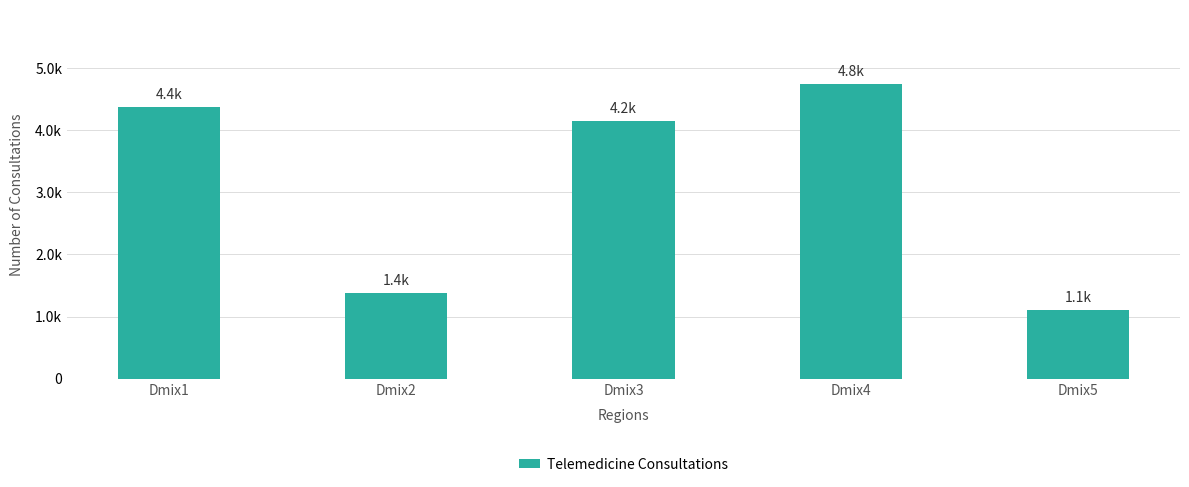

Are the bars horizontal?

No